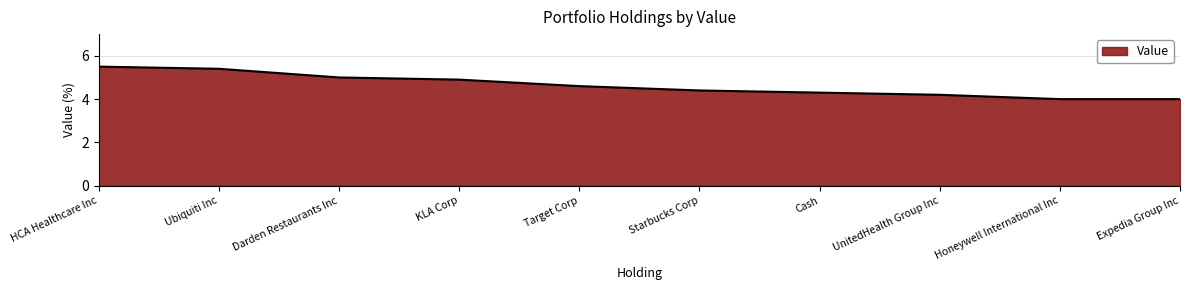

What position from the left is Darden Restaurants Inc?

3